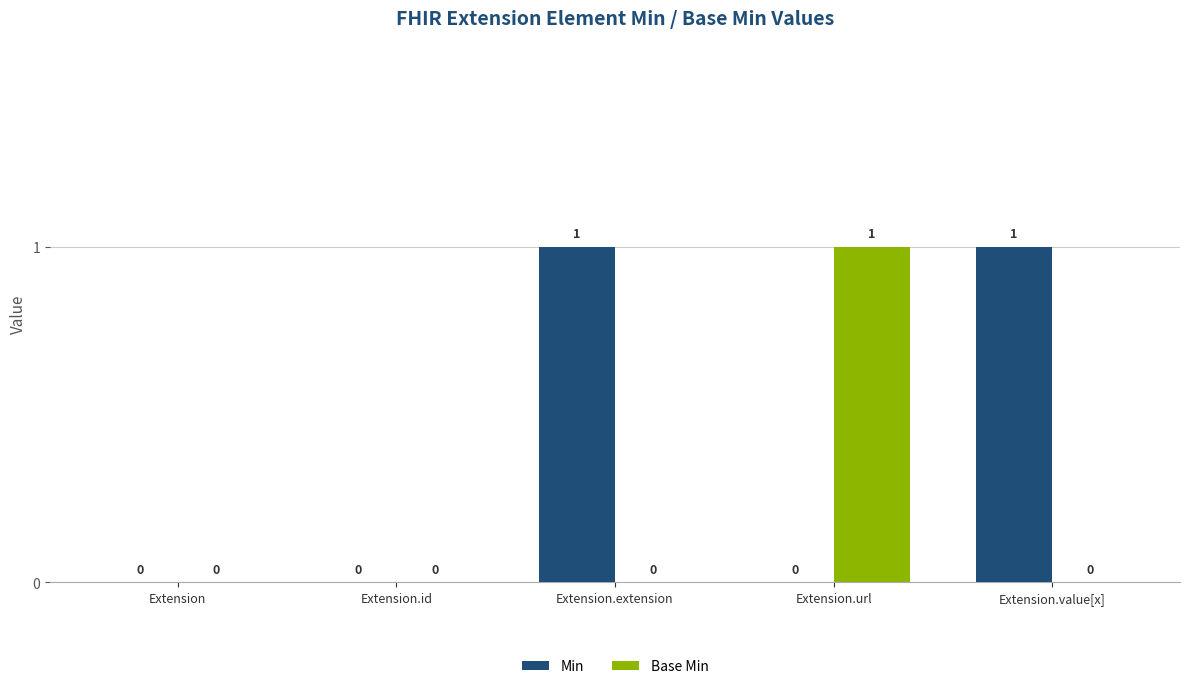

Does the chart contain stacked bars?

No